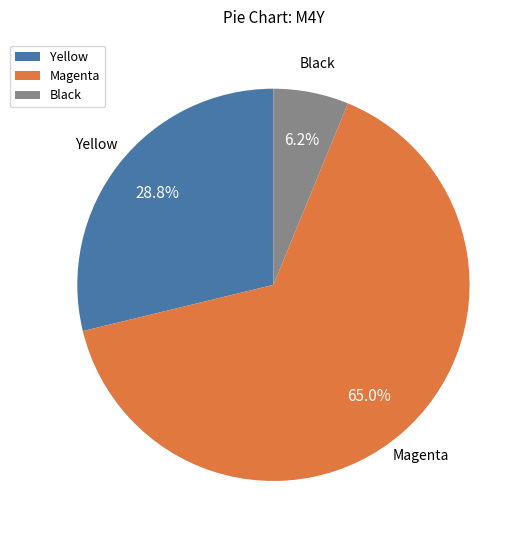

True or false: Black accounts for 6% of the total.

True